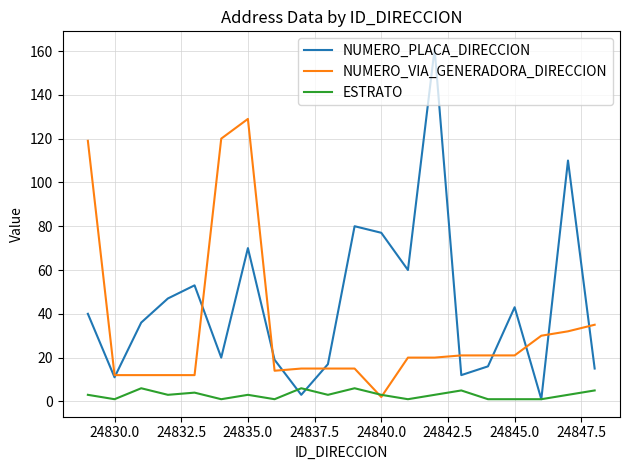

Which series has the largest range (max minus min)?

NUMERO_PLACA_DIRECCION